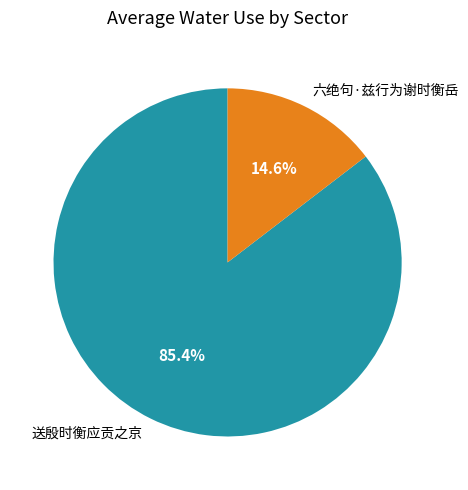

Do 送殷时衡应贡之京 and 六绝句·兹行为谢时衡岳 together represent more than half of the pie?

Yes